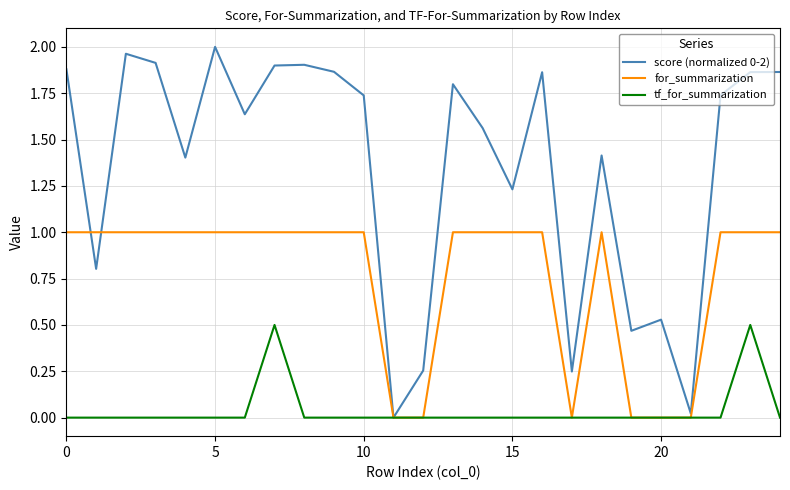

Does the chart display data point markers on the line(s)?

No